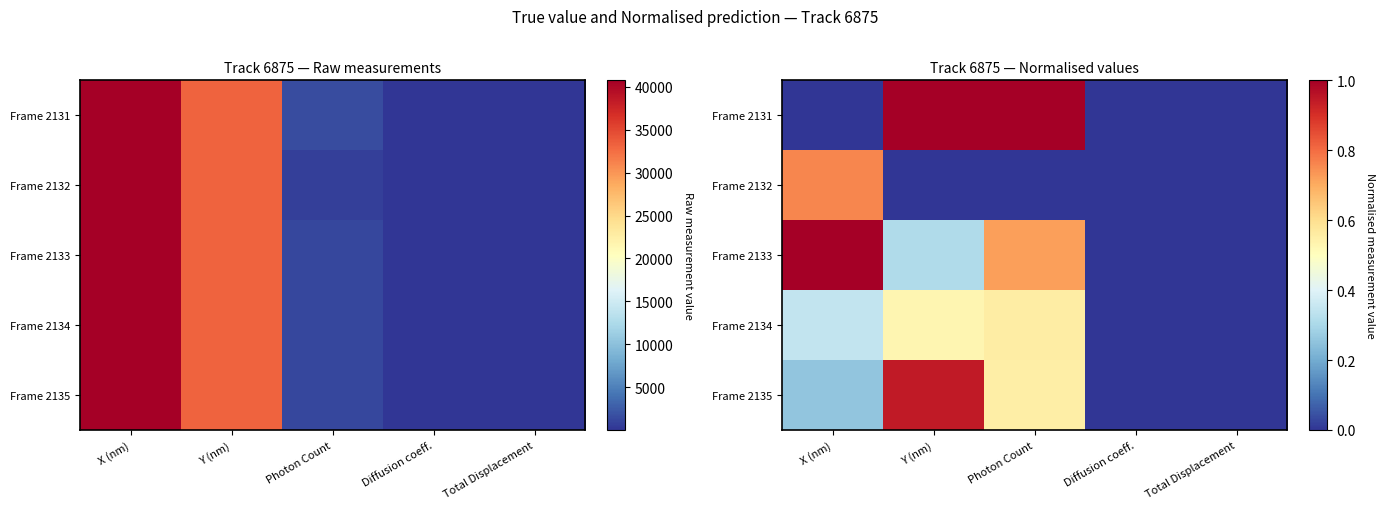

Is it true that Frame 2134 equals 0.9 at Photon Count?

False